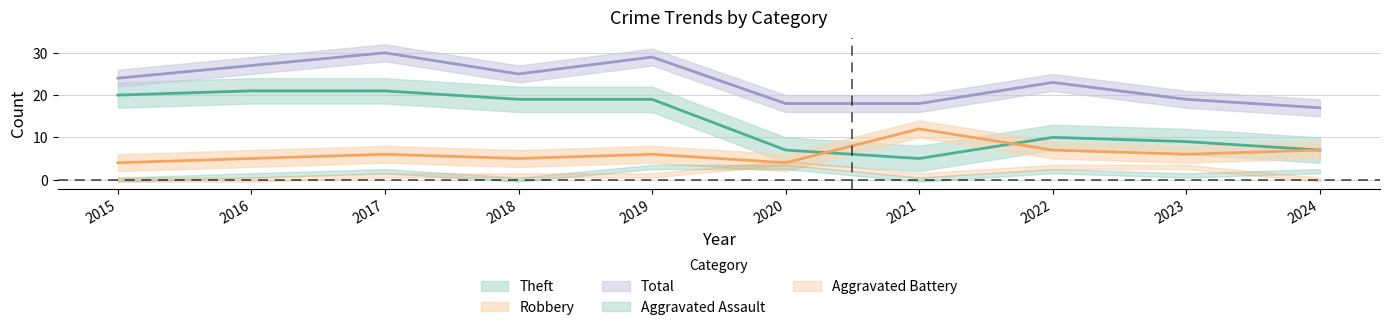

How many interior local valleys does the Theft series have?

1